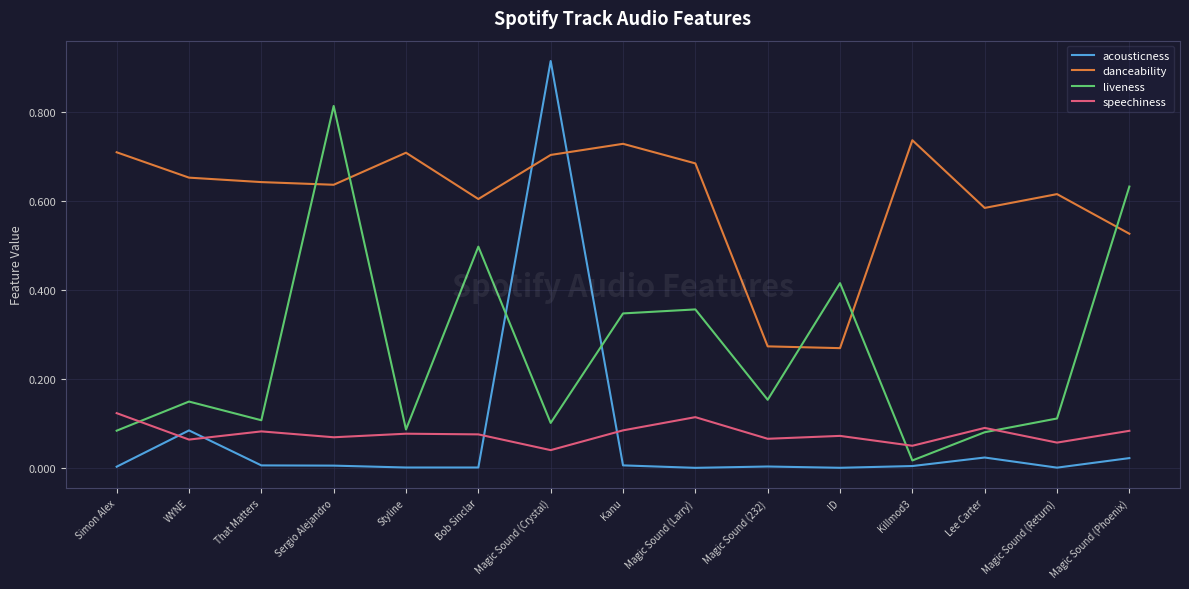

True or false: liveness and danceability cross at least once.

True